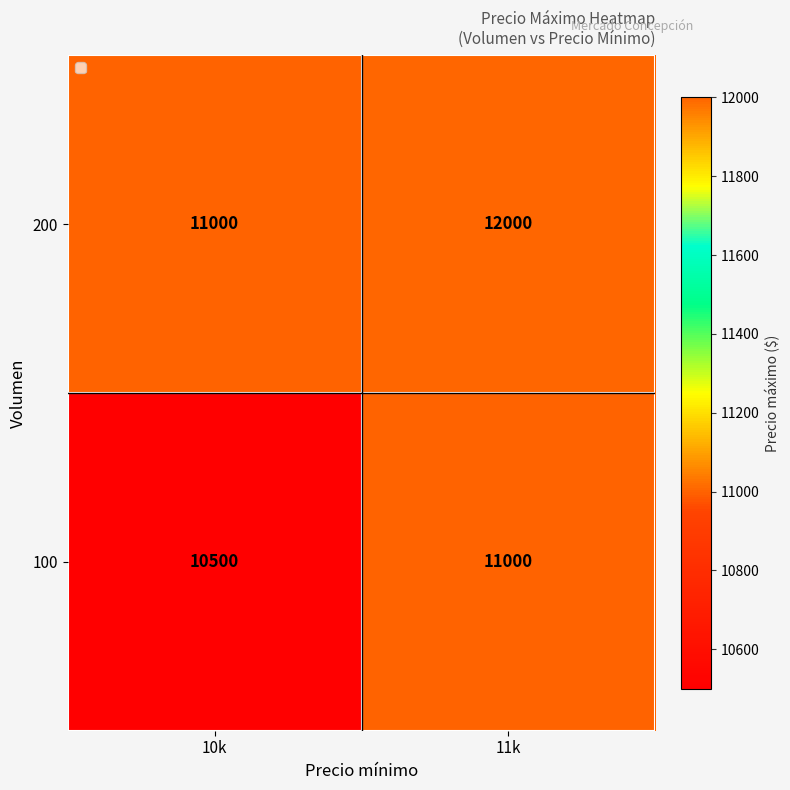

Read the 200 value at 11k, to the nearest 50.

12000